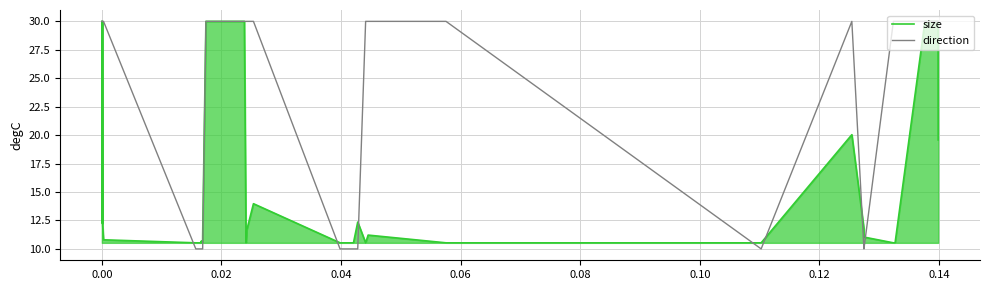

Which series has the largest total across all categories?

direction